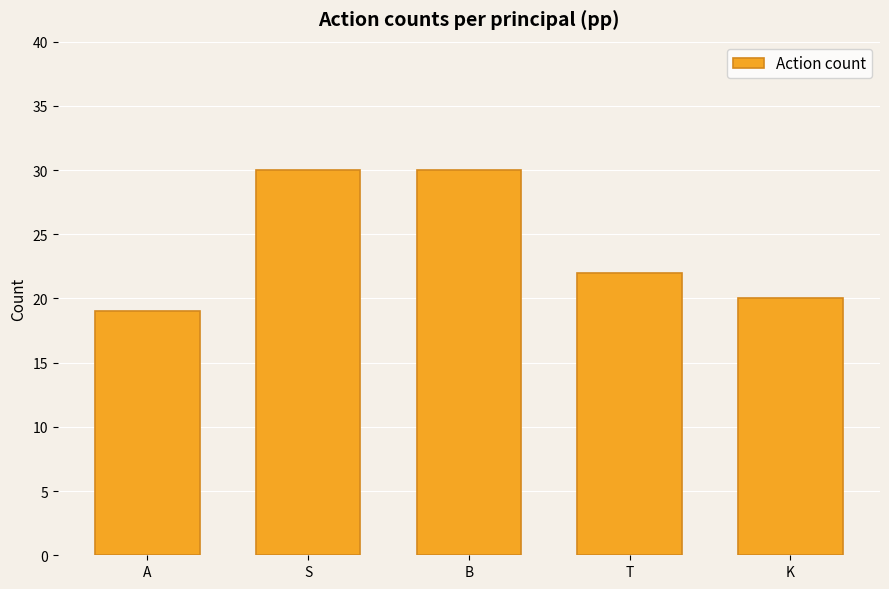

What is the label of the 3rd bar from the left?

B